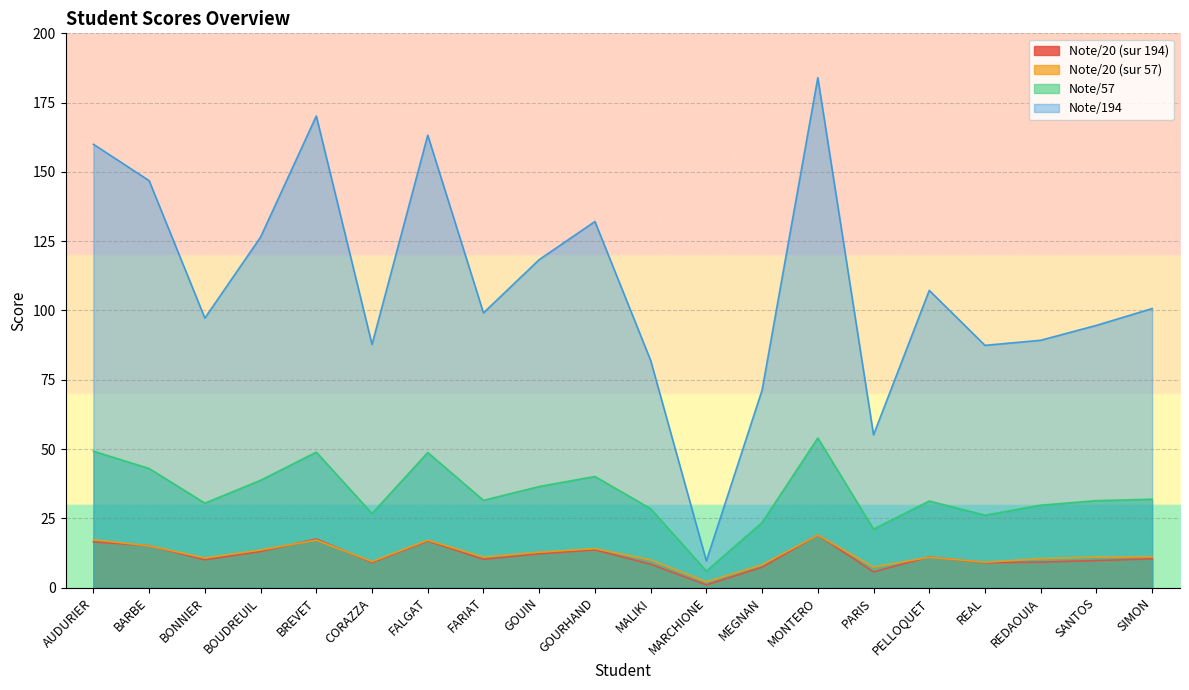

At which label does Note/194 first exceed 100?

AUDURIER